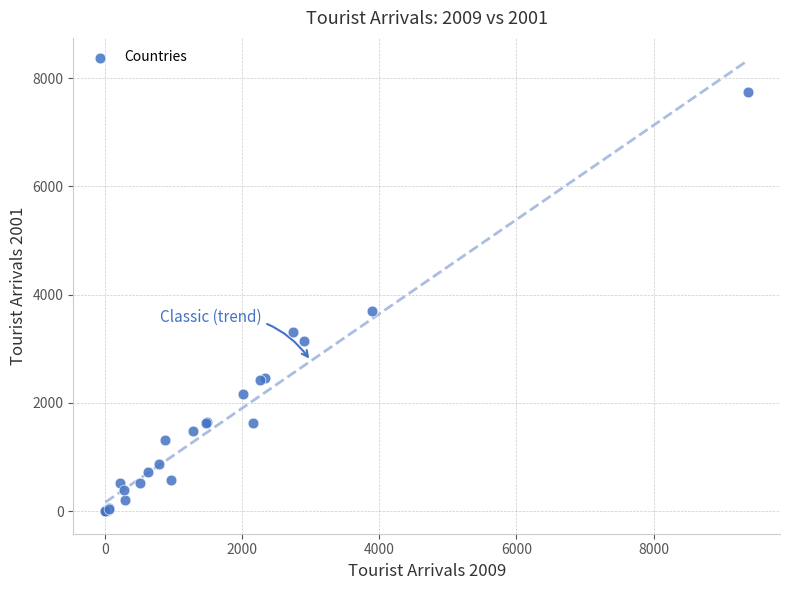

What Y value in the scatter plot is closest to 3870?

3694